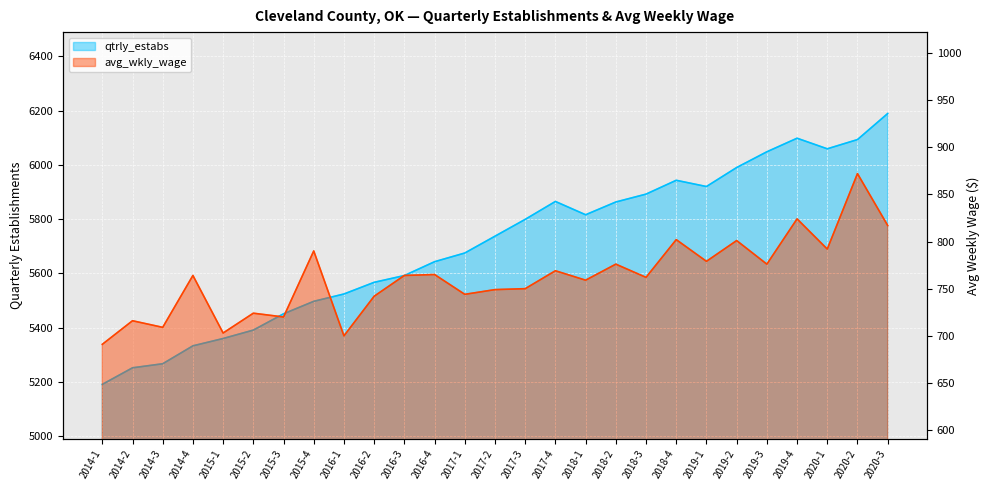

What is the difference between the highest and lowest values at 2018-4?

5141